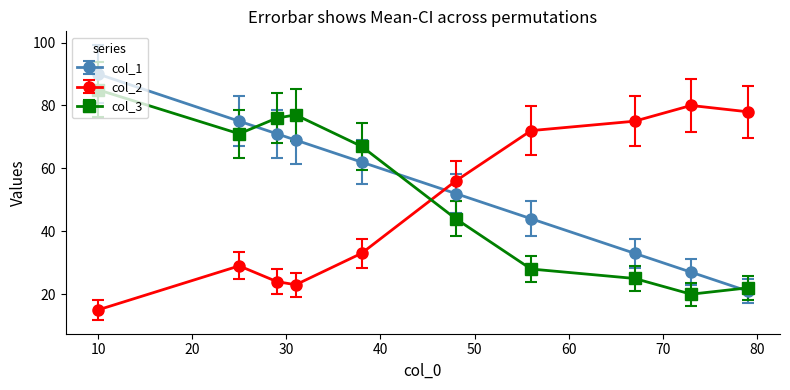

At how many categories does at least one series exceed 47?

10